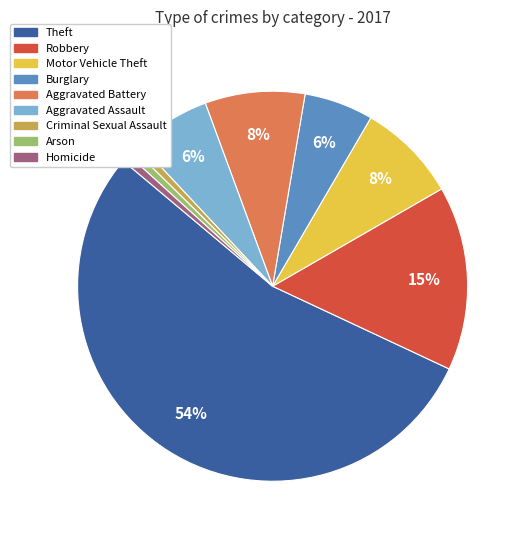

Between Burglary and Theft, which is larger?

Theft